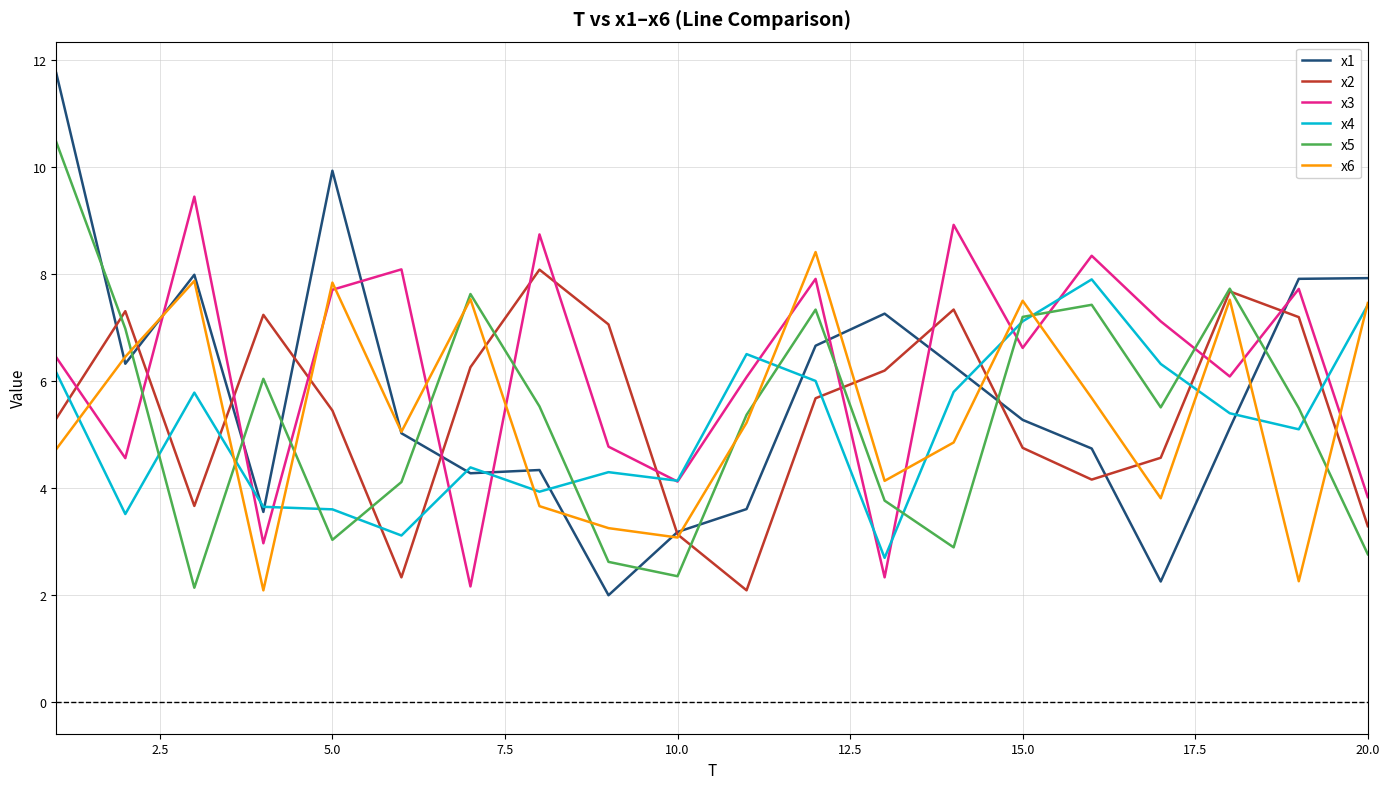

What is the greatest value displayed?

11.8